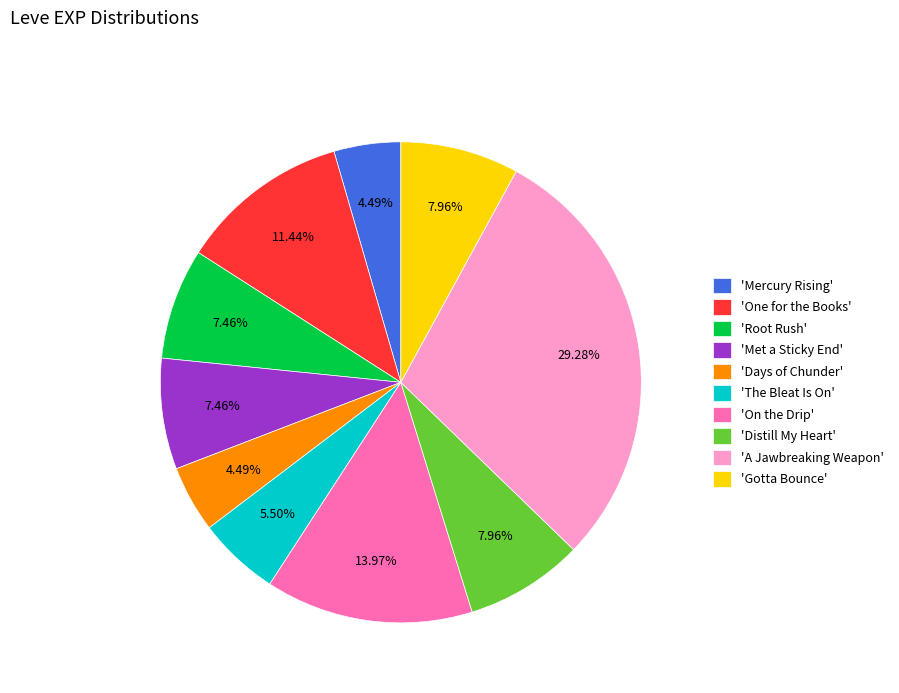

To the nearest percent, what is the average slice percentage?

10%